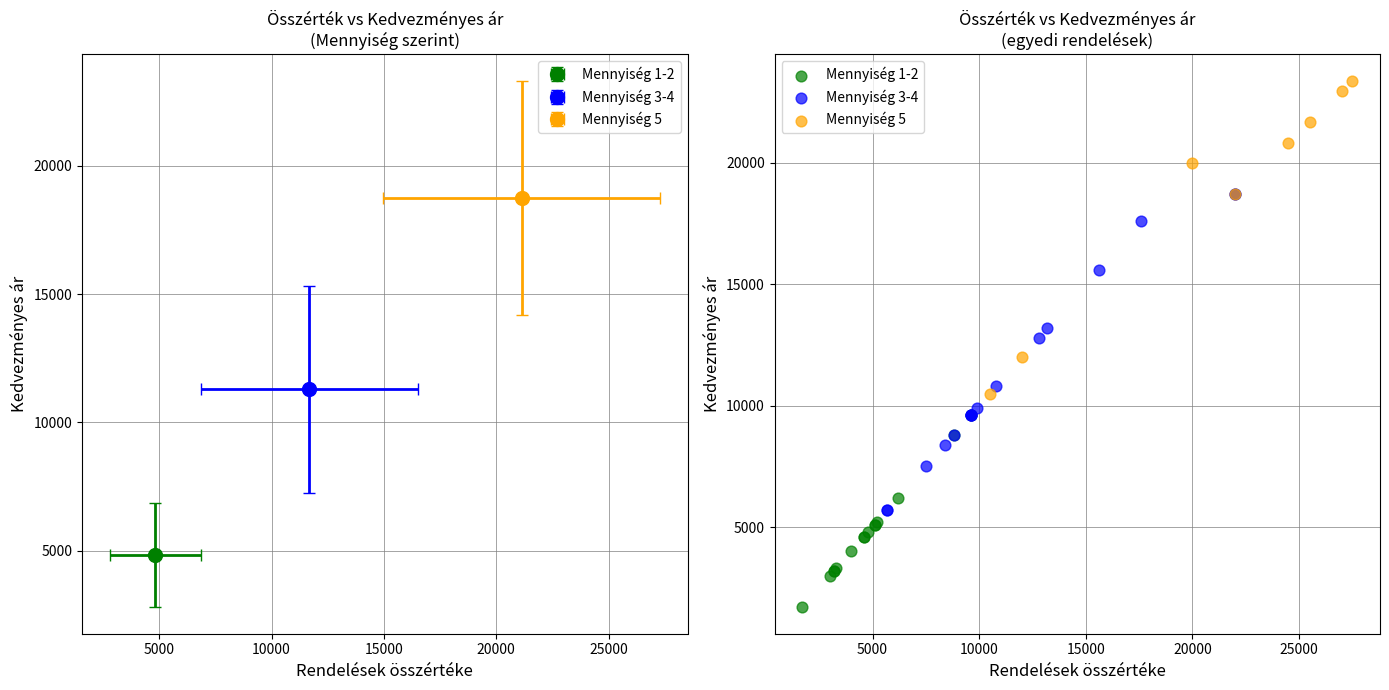

Which series reaches the minimum Y coordinate?

Mennyiség 1-2